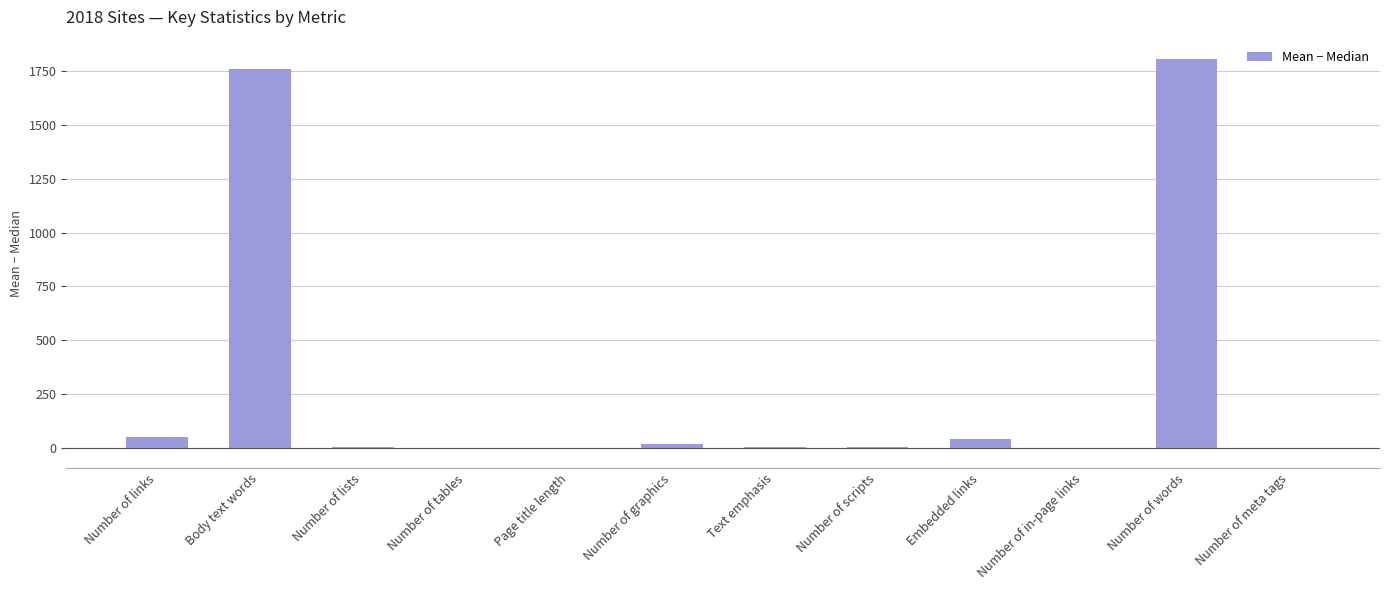

True or false: the data shows 51.4 at Number of links.

True